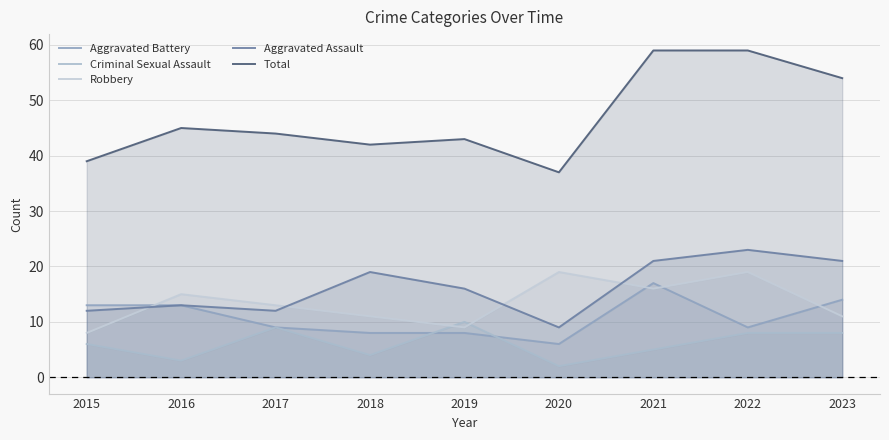

At which label is Total closest to 48?

2016